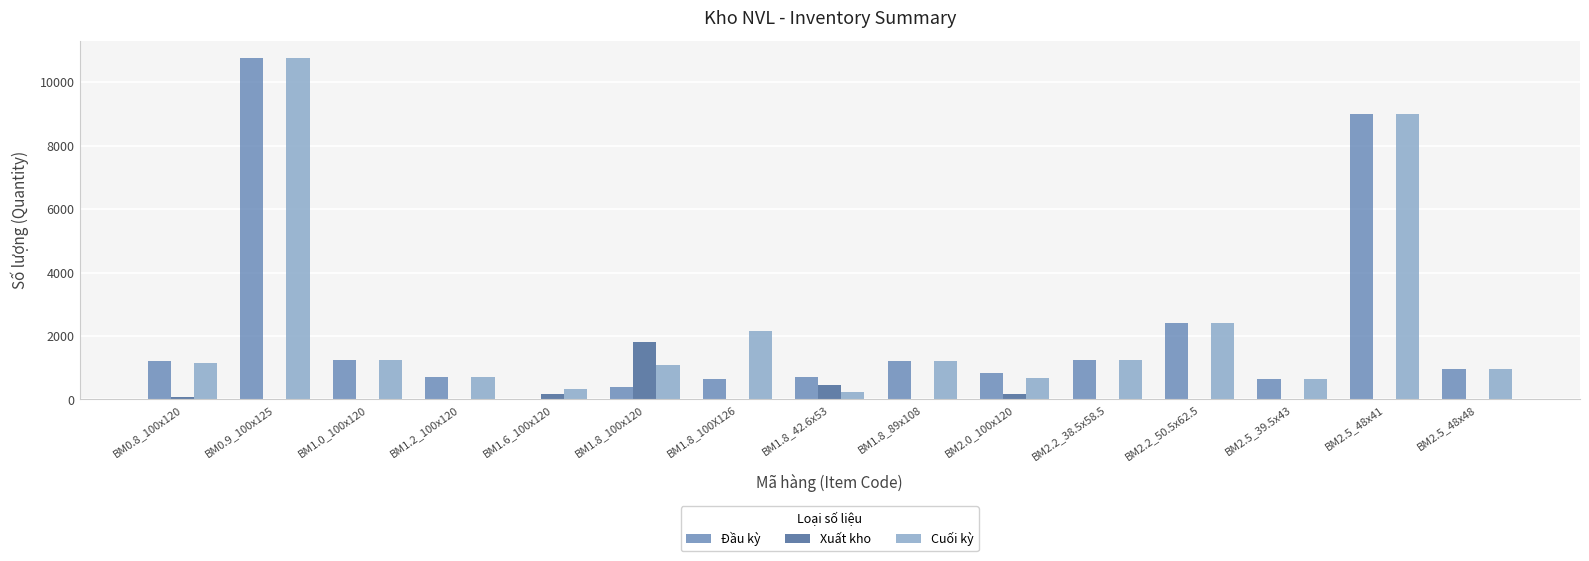

What is the total value across all series at BM1.8_42.6x53?

1400